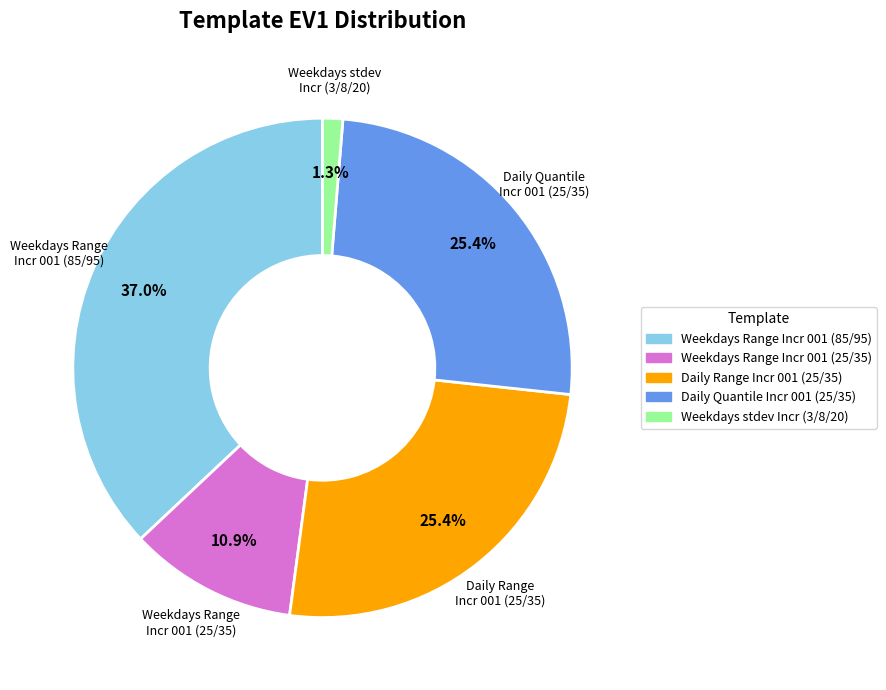

Is there any slice that represents more than half of the pie?

No